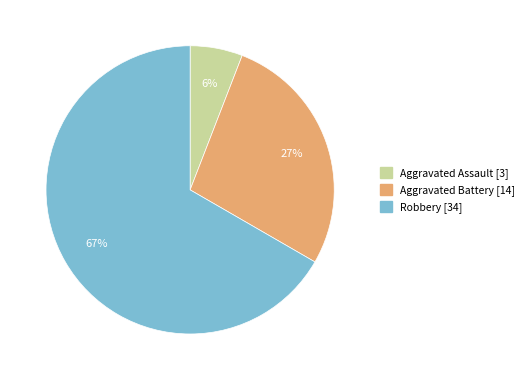

To the nearest percent, what is the difference between the largest and smallest slice percentages?

61%